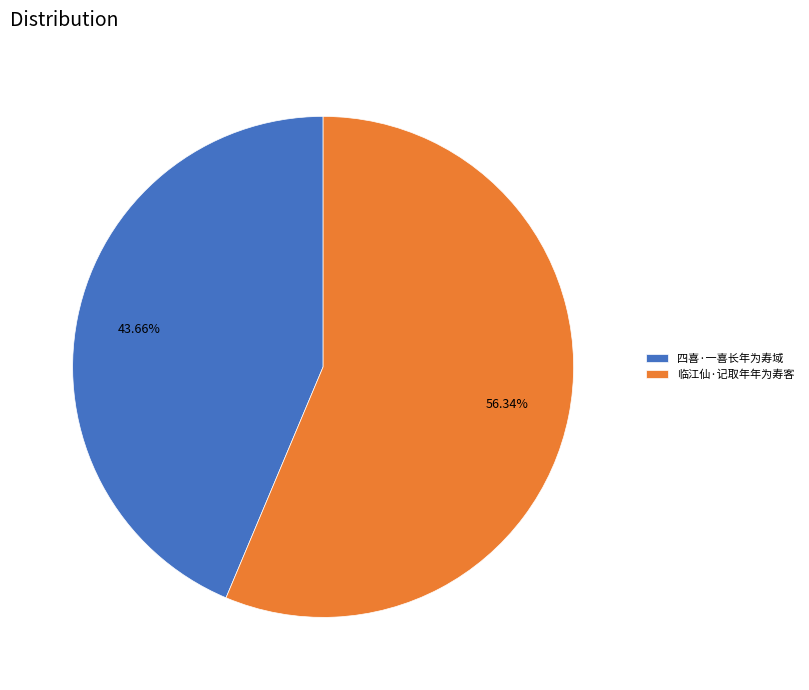

What is the smallest slice in the pie chart?

四喜·一喜长年为寿域